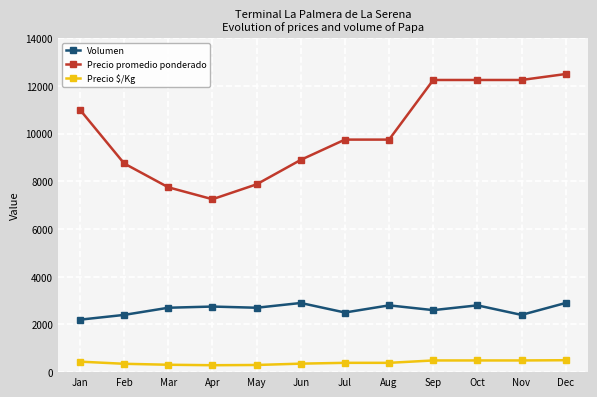

How many series are shown in this chart?

3